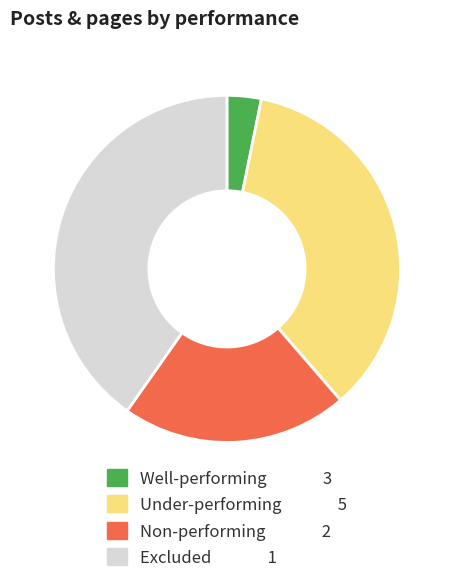

Does any single category account for the majority?

No